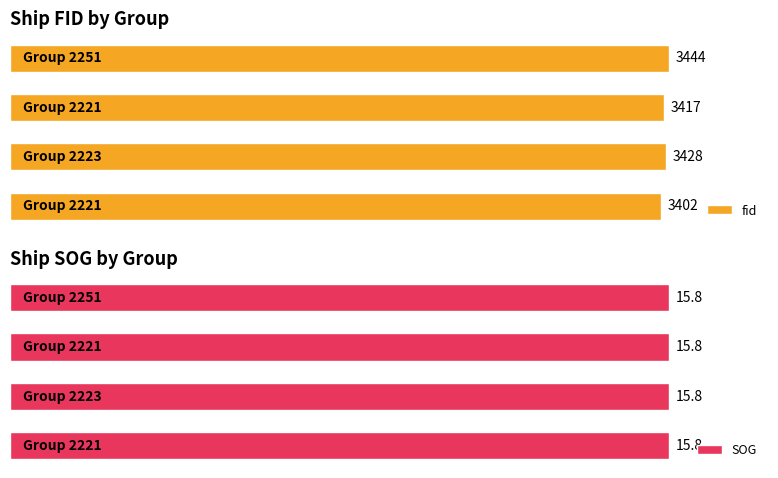

List the series in order of their overall mean, highest first.

fid, SOG